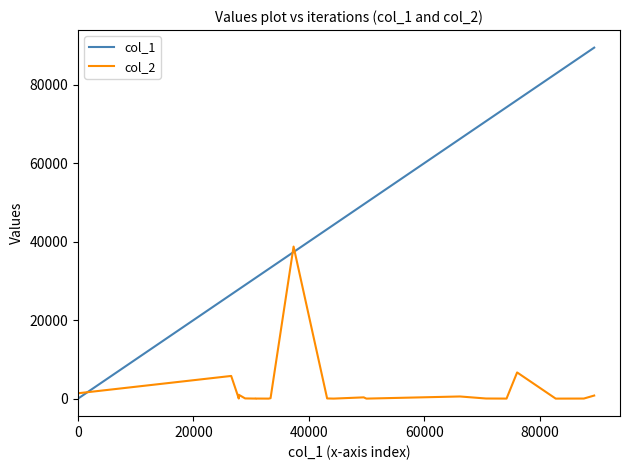

After their last crossing, which series has the higher values: col_2 or col_1?

col_1